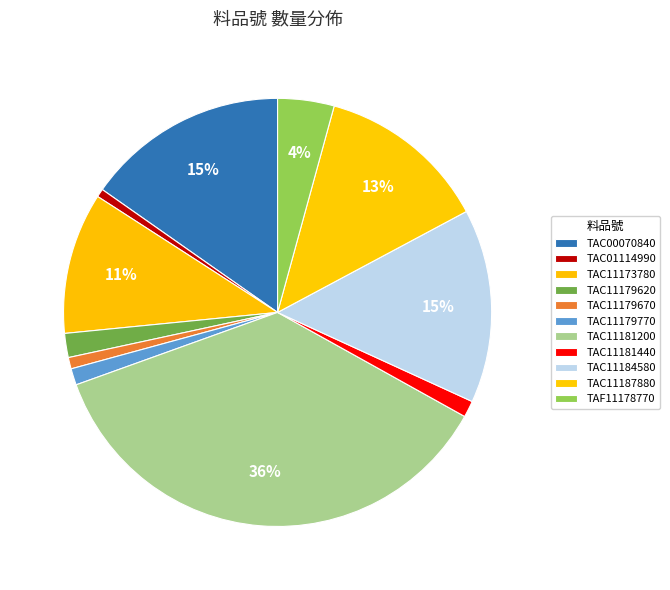

How many slices are in this pie chart?

11